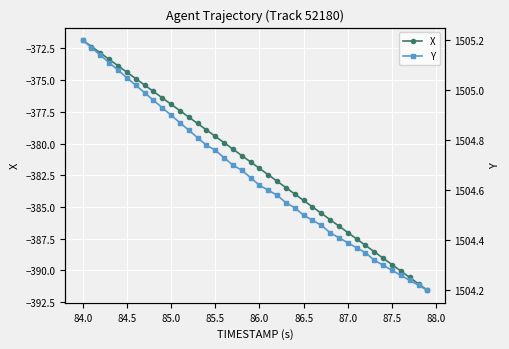

At which label does X reach its peak?

84.0